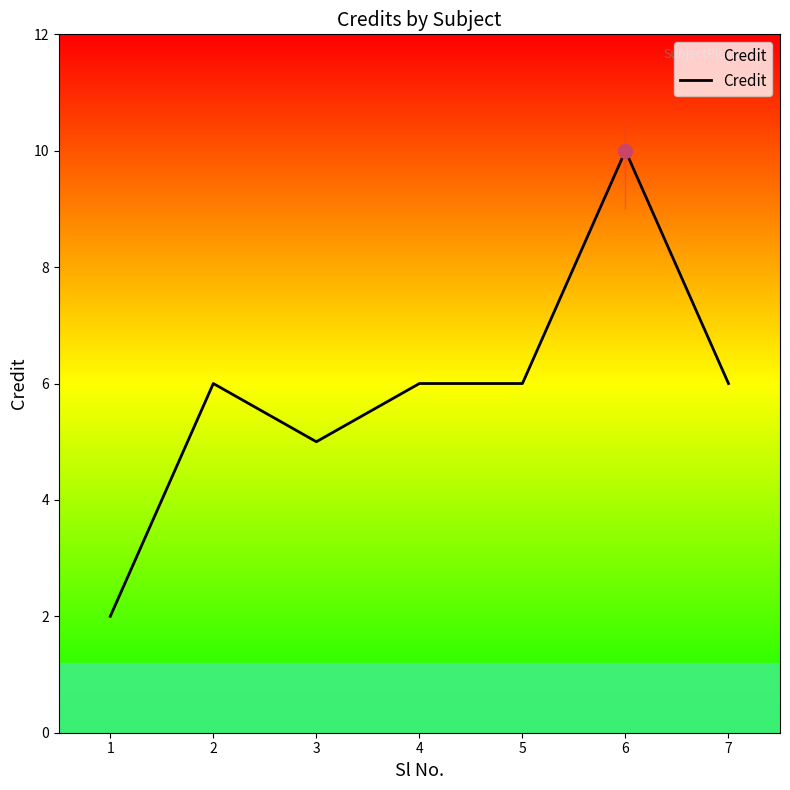

Reading left to right, list all the values displayed in this chart.

1=2	2=6	3=5	4=6	5=6	6=10	7=6